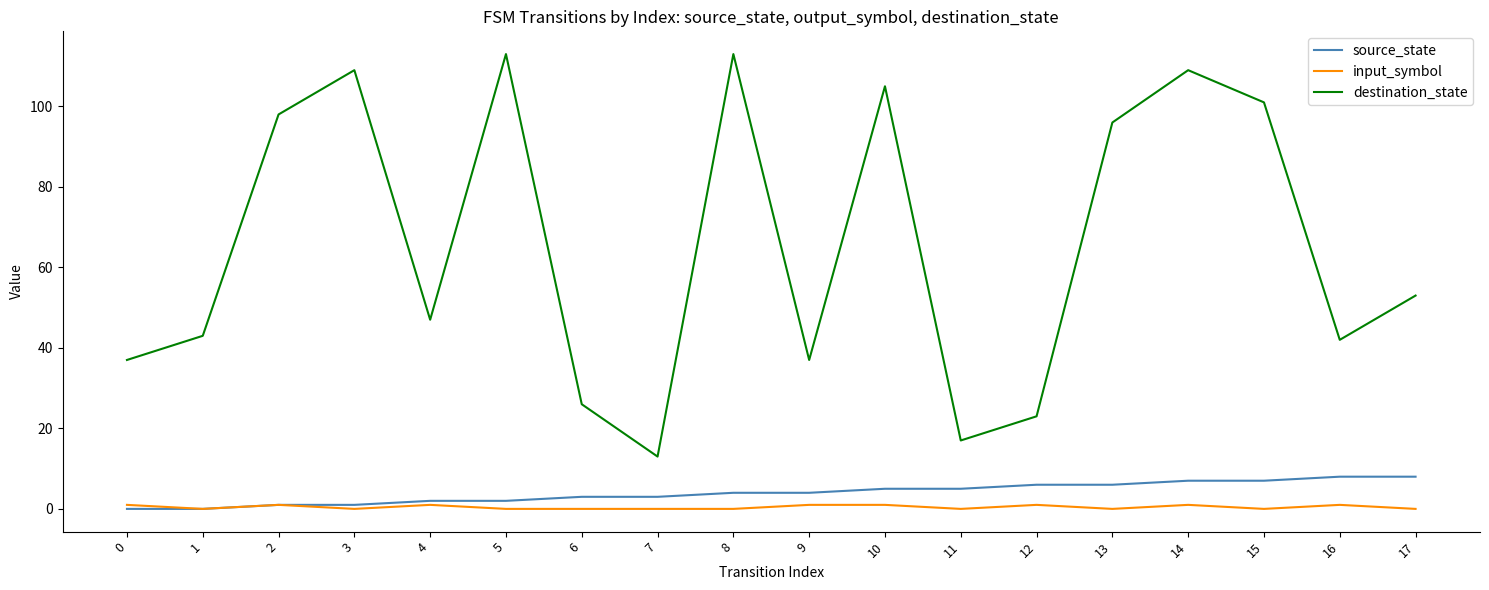

Which series has the largest range (max minus min)?

destination_state